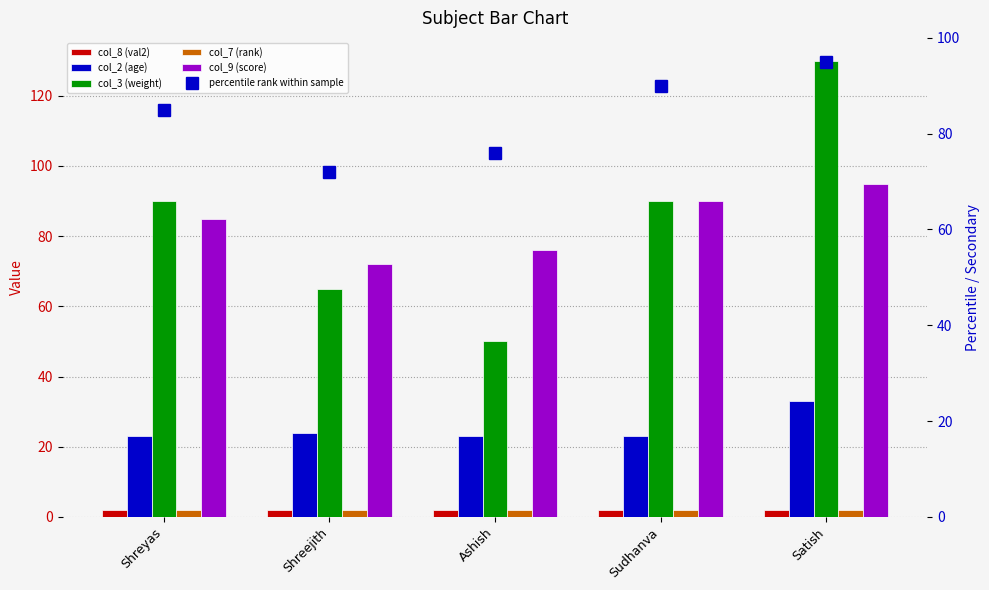

What is the difference between the highest and lowest values at Shreyas?

88